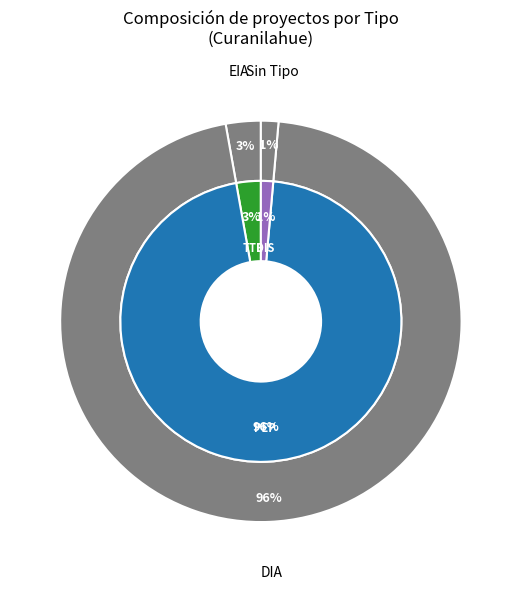

The DIA slice represents 96% of the pie. True or false?

True